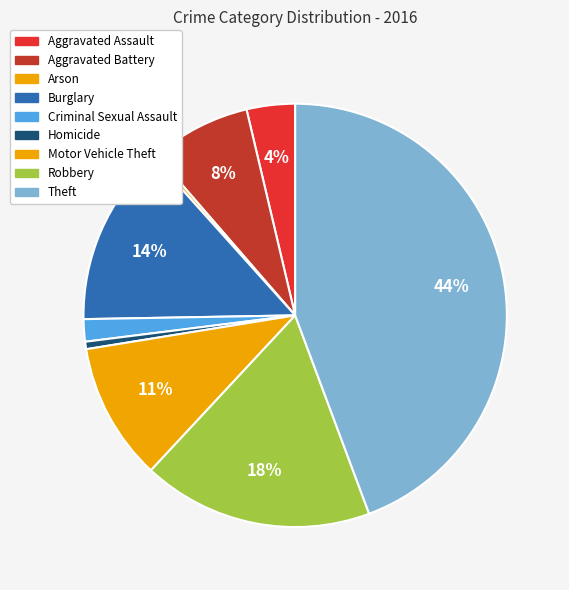

To the nearest percent, what is the average slice percentage?

11%